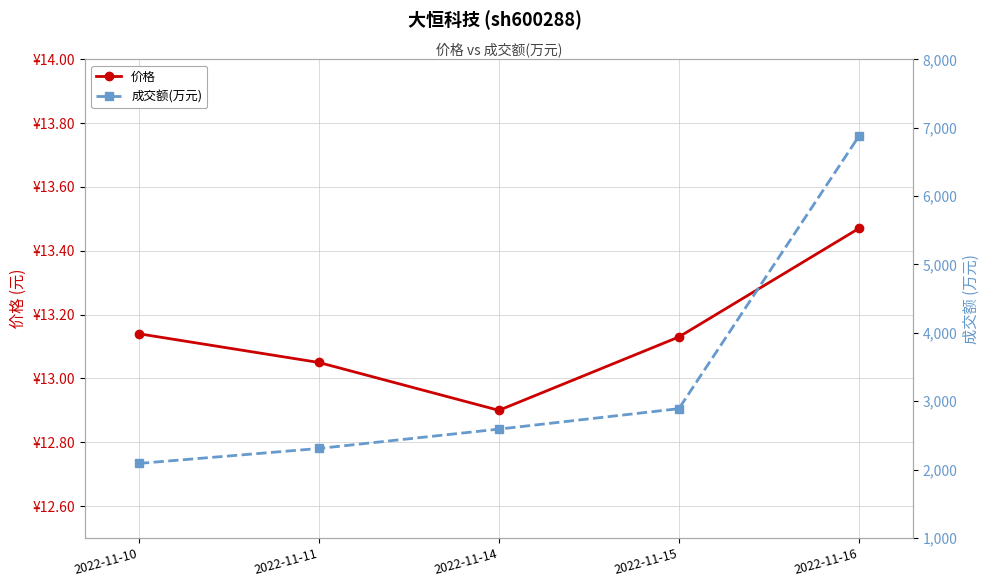

What is the approximate value of 价格 at 2022-11-15?

13.1